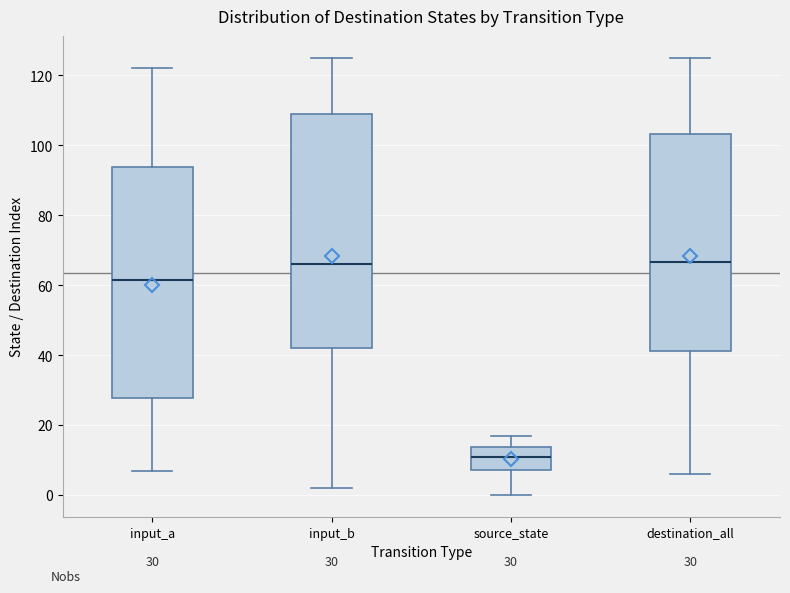

Which box has the lowest median line?

source_state